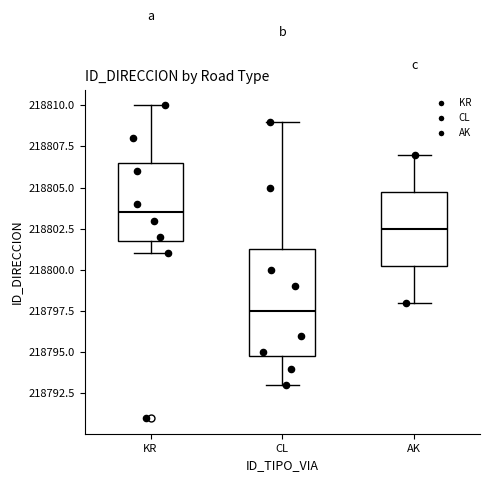

Reading left to right, transcribe this box plot: for each box, give where its median line is, the range the box spans, and where its two whiskers end, as read against the y-axis. The values are not printed on the chart, so give them approximately, as read against the axis.

KR: median 218803.5, box 218802.0 to 218806.5, whiskers 218801.0 to 218810.0
CL: median 218797.5, box 218795.0 to 218801.5, whiskers 218793.0 to 218809.0
AK: median 218802.5, box 218800.5 to 218805.0, whiskers 218798.0 to 218807.0